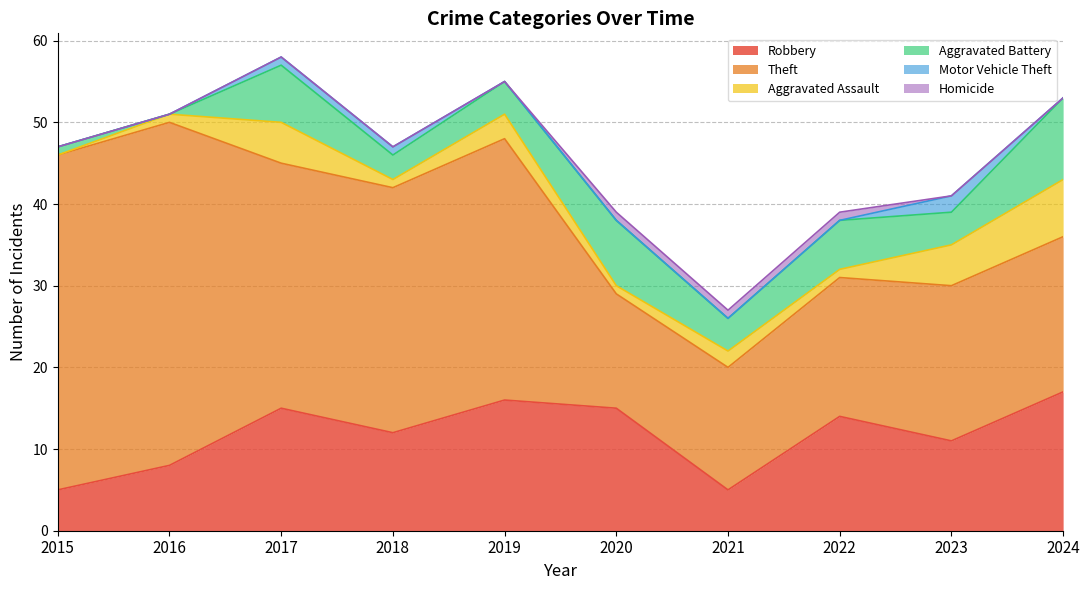

The value of Motor Vehicle Theft at 2015 is -1. True or false?

False